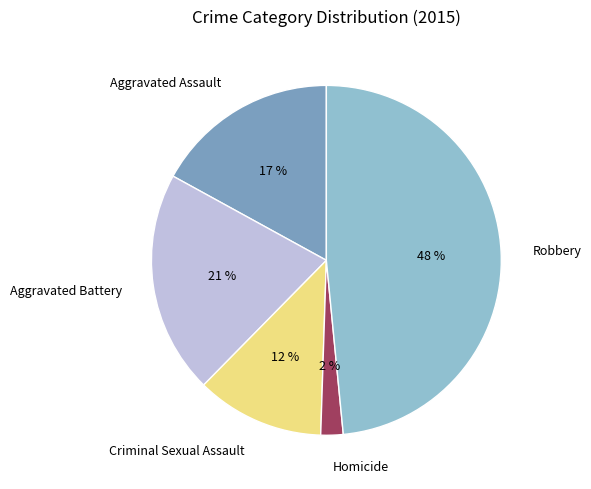

Between Aggravated Battery and Criminal Sexual Assault, which is larger?

Aggravated Battery